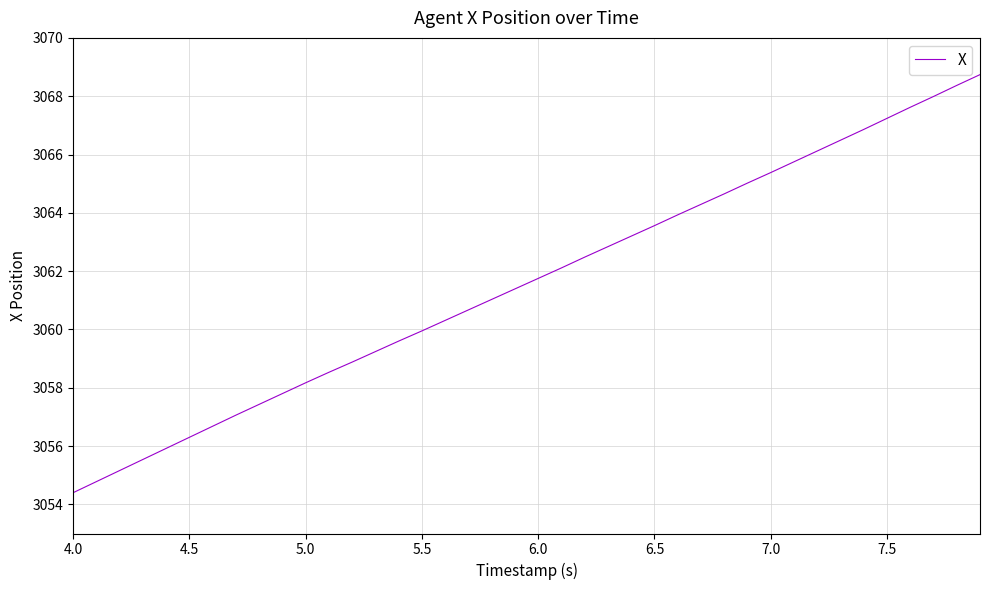

What is the sum of all values?

122463.2